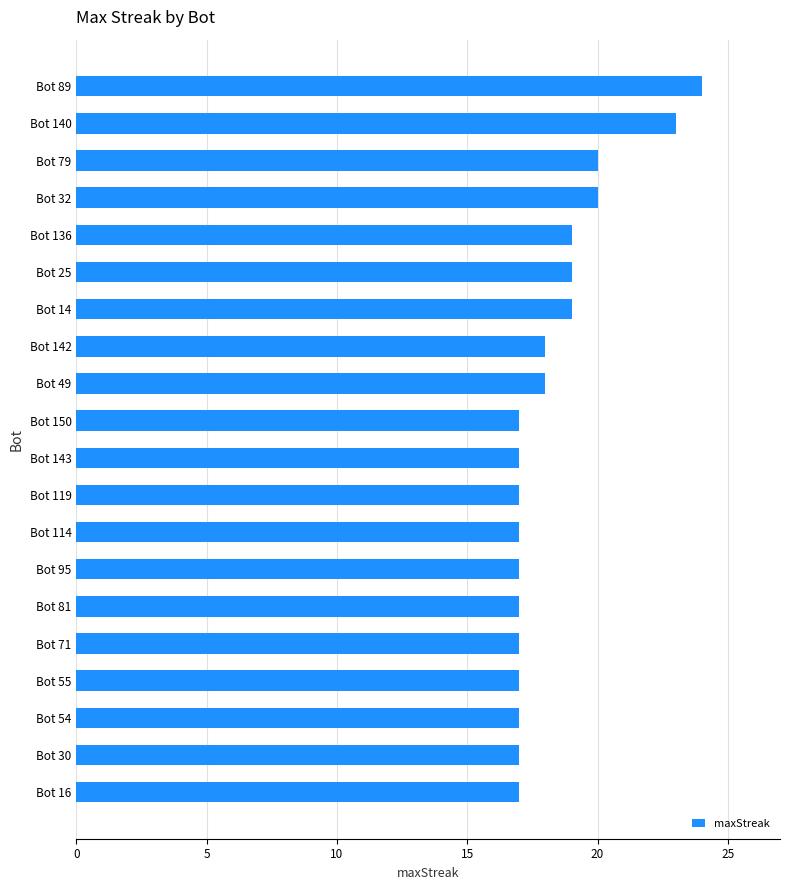

Which has a higher value, Bot 71 or Bot 25?

Bot 25